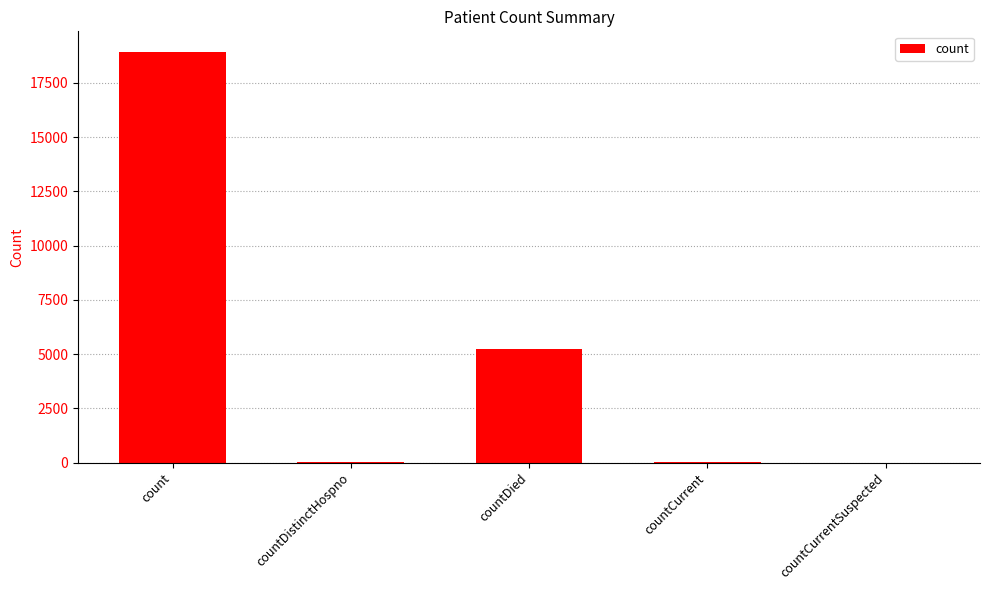

What is the change in value from count to countCurrentSuspected?

-18935